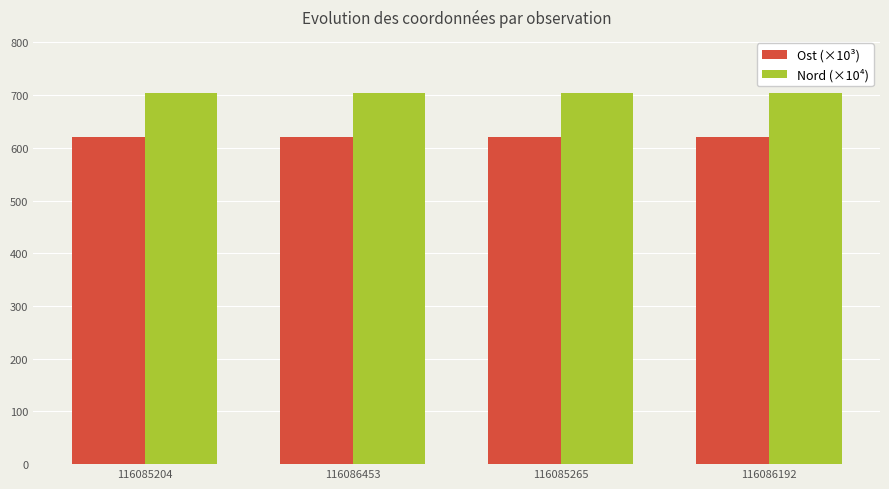

What is the value of the Nord (×10⁴) bar at the 3rd from the left?

704.5